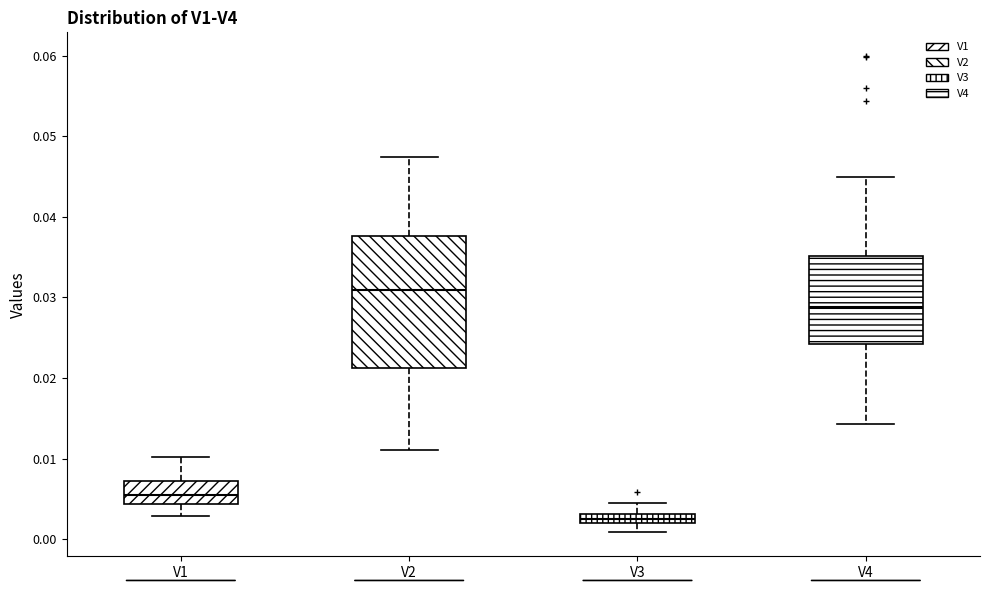

Where does the upper whisker of the box for V1 end on the y-axis? The values are not printed on the chart, so give them approximately, as read against the axis.

0.010